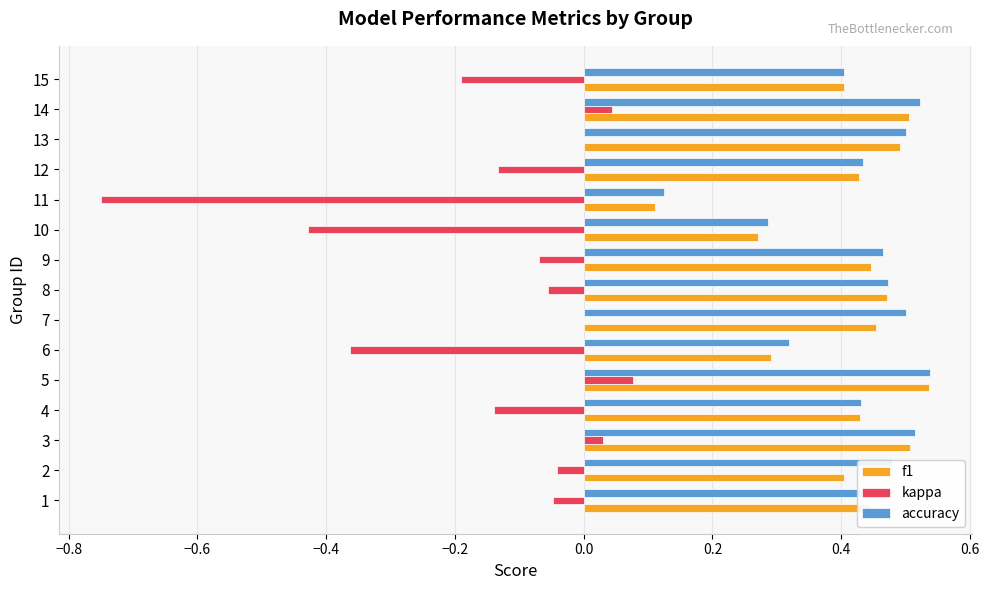

Is it true that f1 equals 0.2 at 12?

False